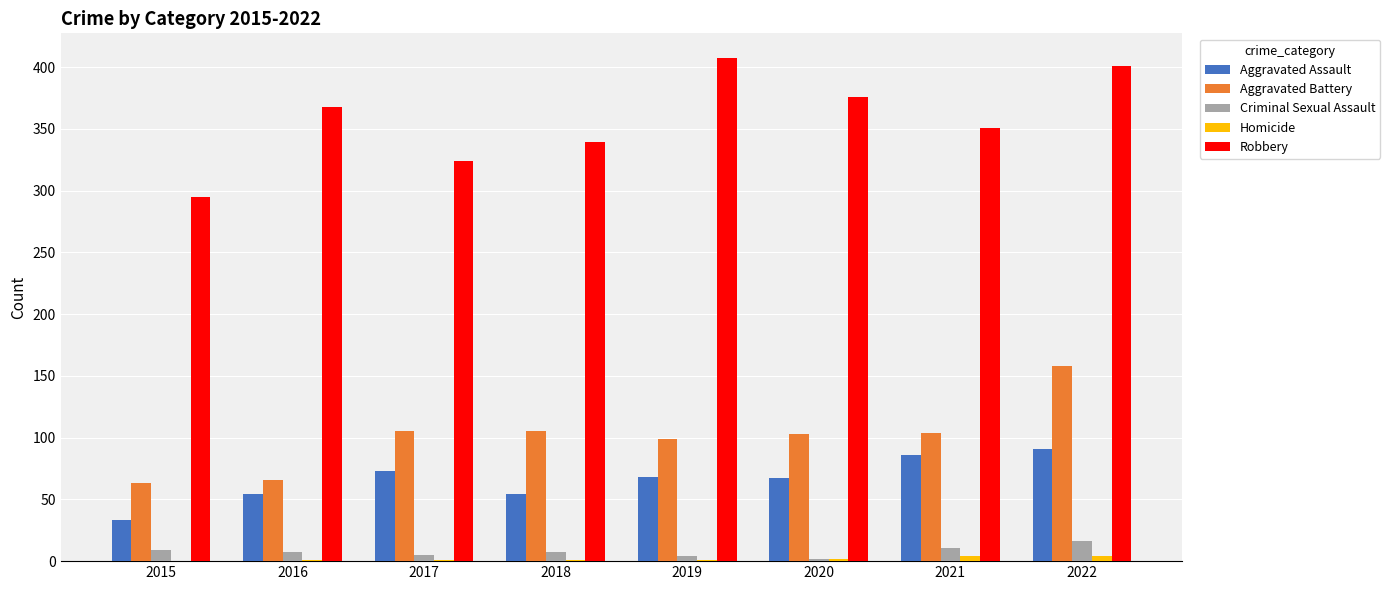

Is the value of Aggravated Assault at 2017 greater than the value of Aggravated Battery at 2022?

No